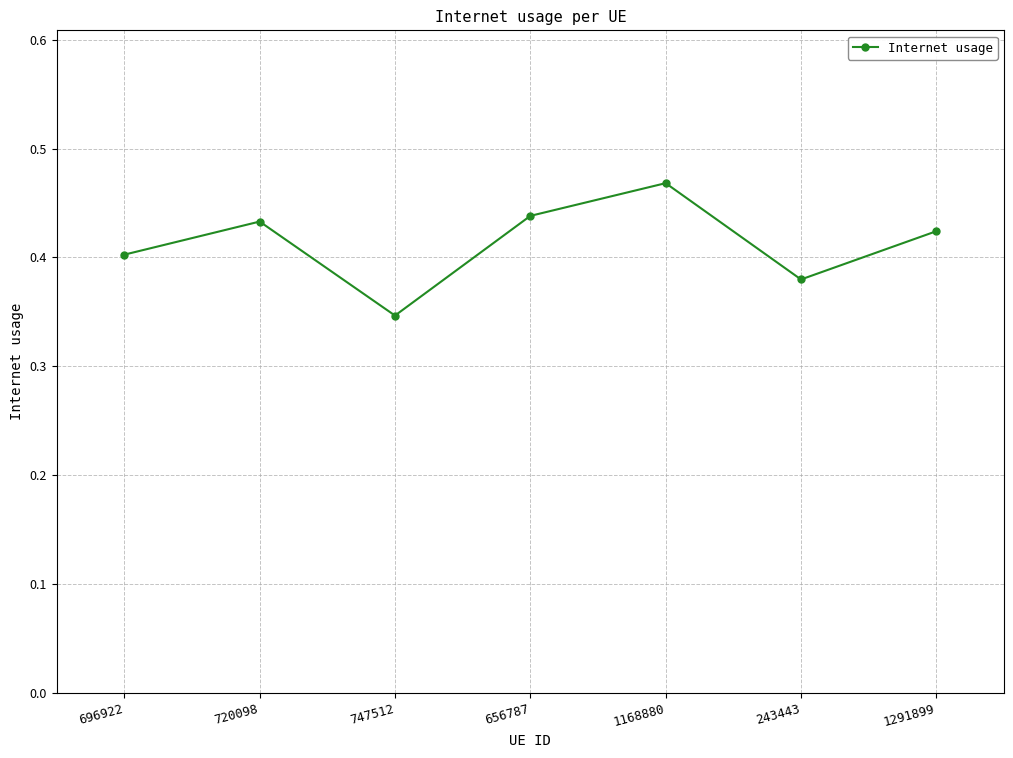

What is the difference between the values at 1168880 and 243443?

0.1